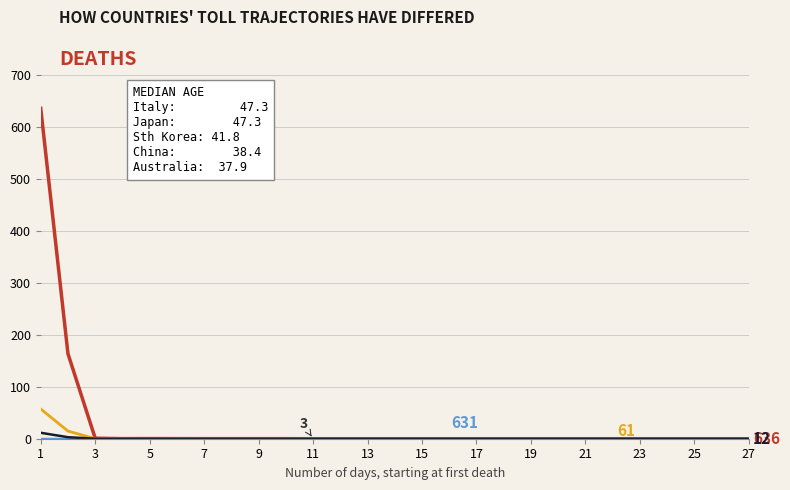

What is the maximum value shown in the chart?

636.0